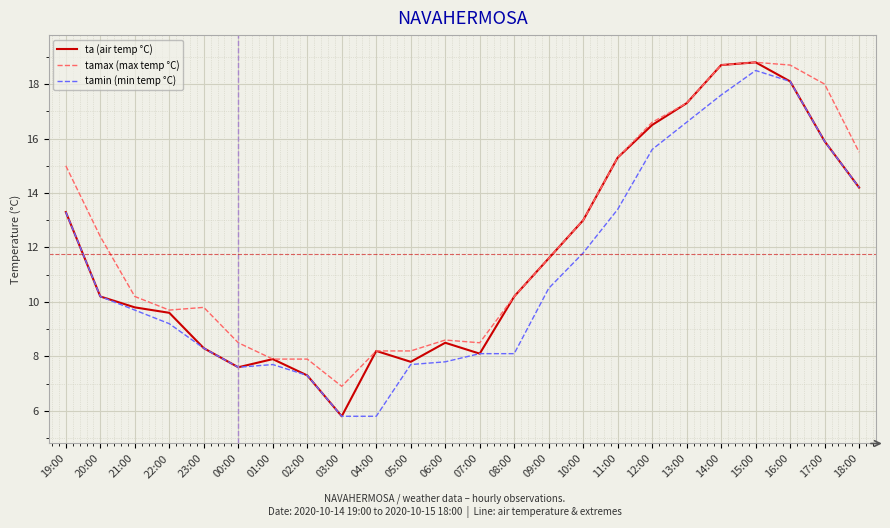

True or false: ta (air temp °C) has a value of 18.8 at 15:00.

True